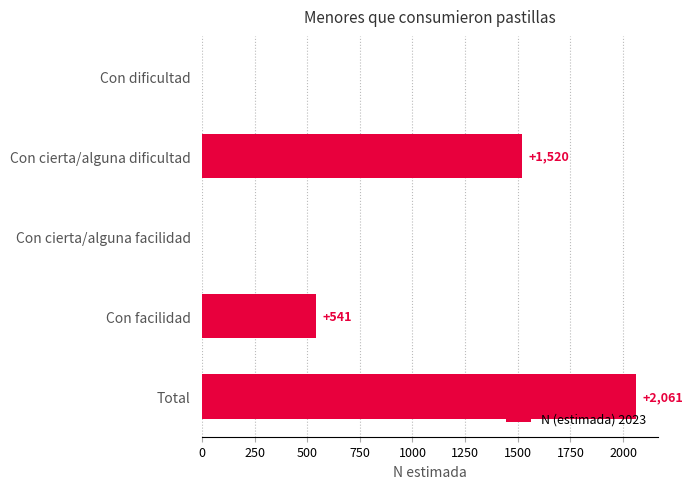

How many data points does each series have?

5